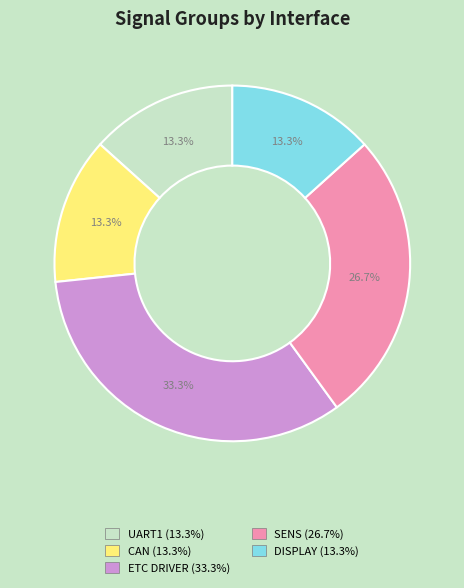

What percentage is the CAN slice, to the nearest percent?

13%